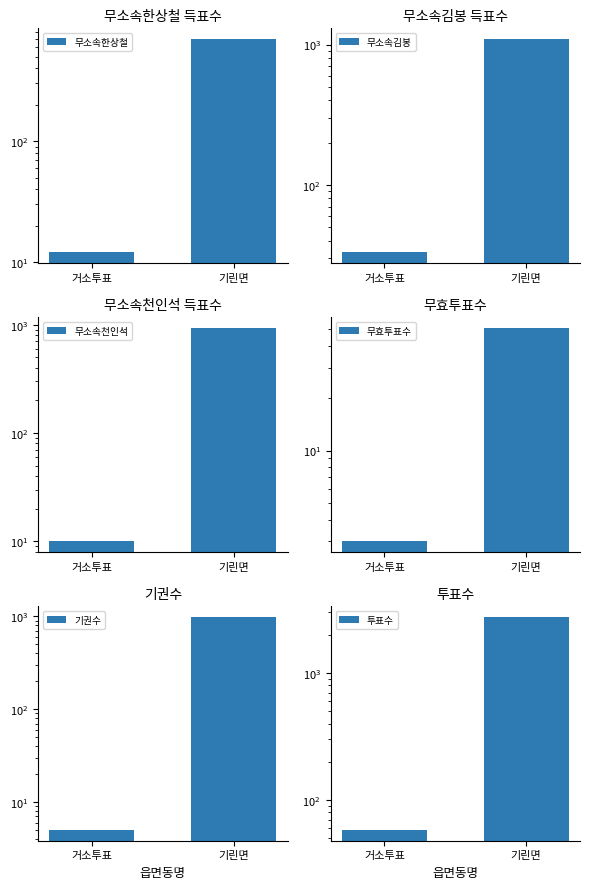

Reading left to right, list all the values displayed in this chart.

무소속한상철: 12	700
무소속김봉: 33	1096
무소속천인석: 10	936
무효투표수: 3	51
기권수: 5	994
투표수: 58	2783